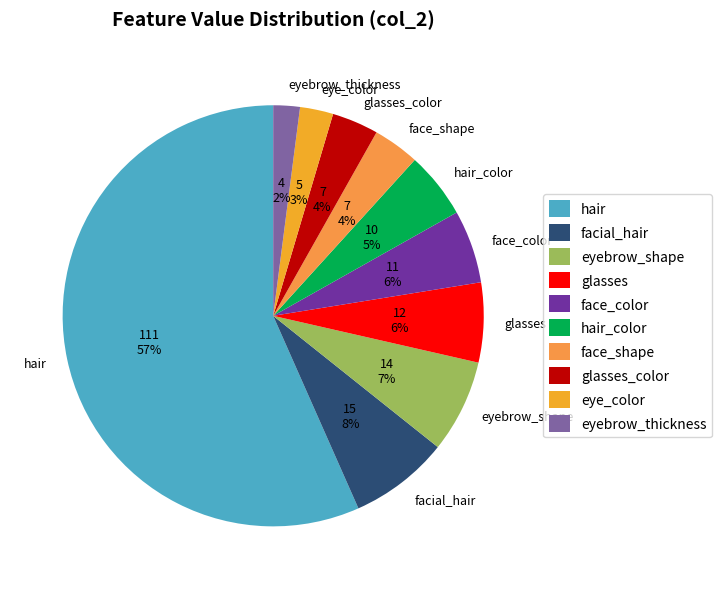

Which category has the smallest portion of the pie?

eyebrow_thickness